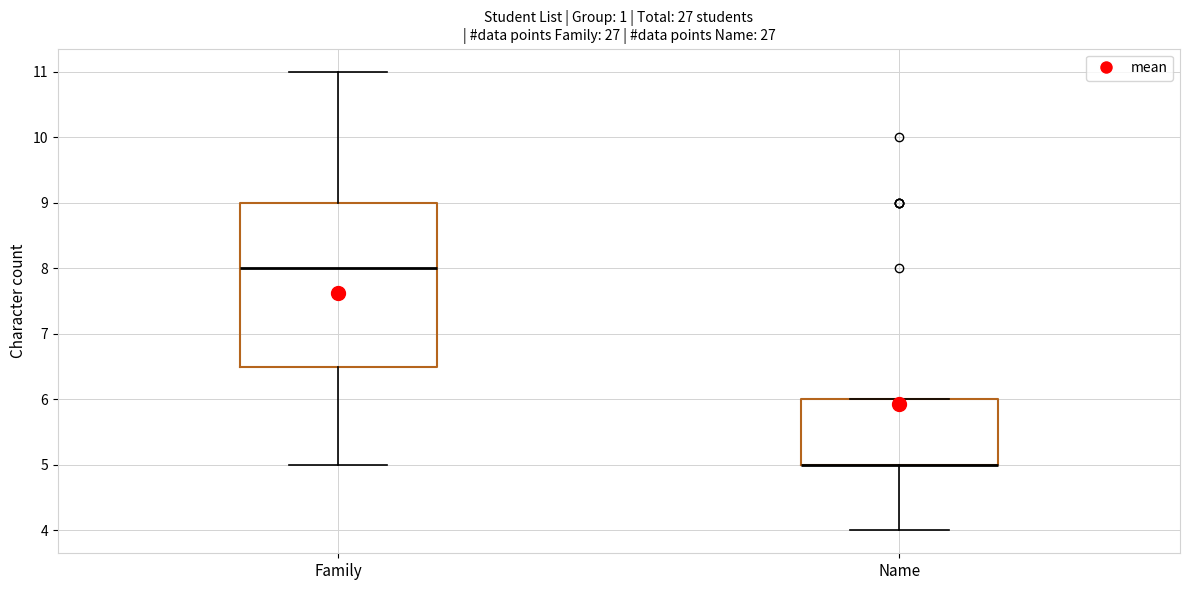

Where does the upper whisker of the box for Family end on the y-axis? The values are not printed on the chart, so give them approximately, as read against the axis.

11.0